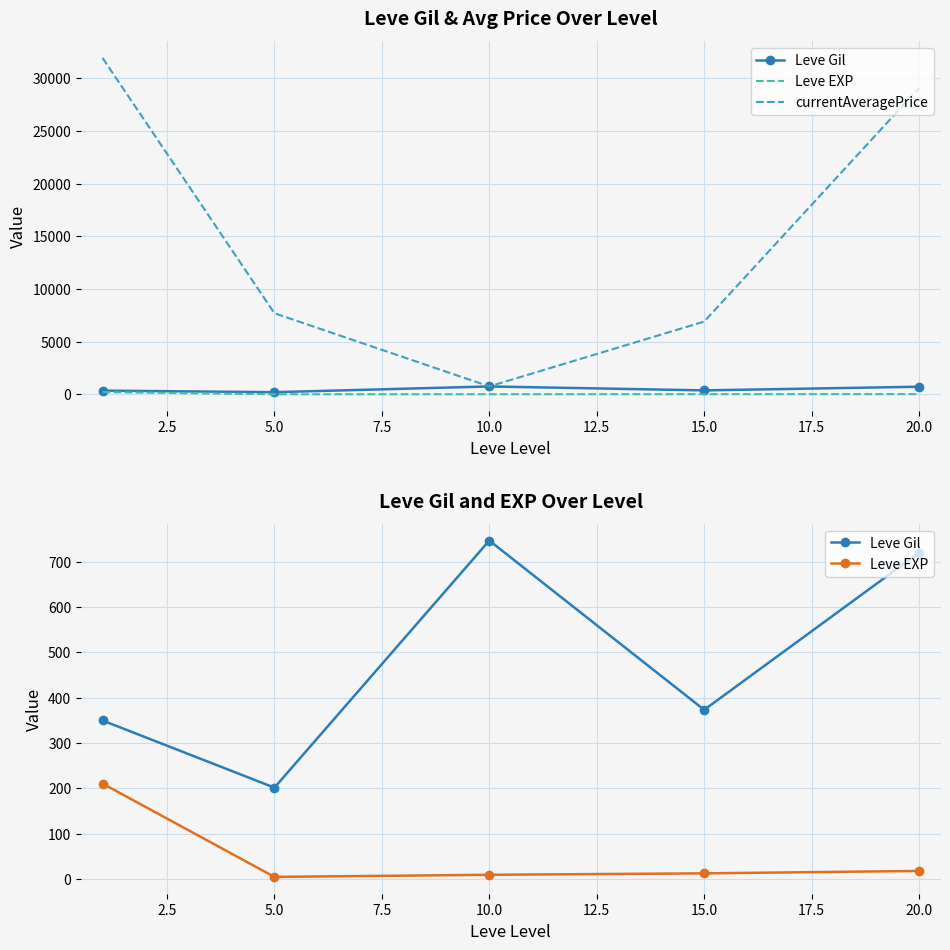

True or false: Leve Gil and Leve EXP intersect in this chart.

False